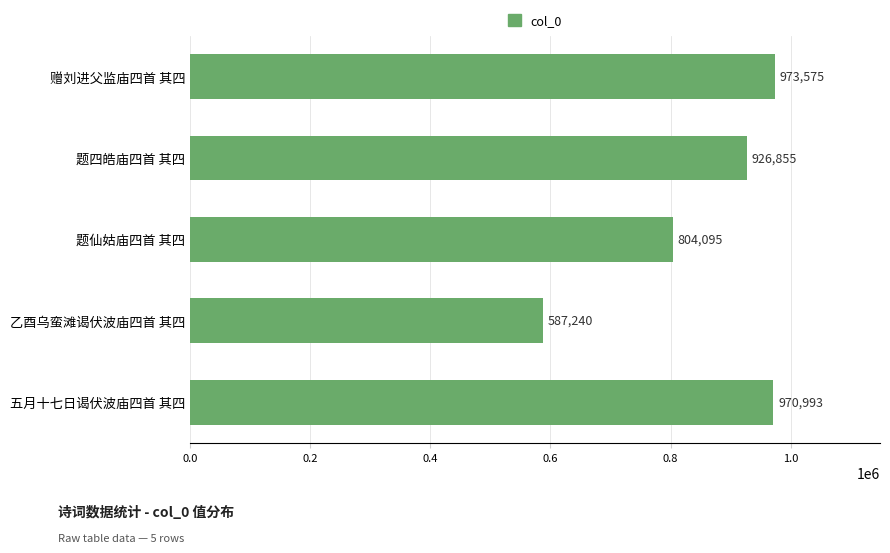

Which category has the lowest value across all series?

乙酉乌蛮滩谒伏波庙四首 其四